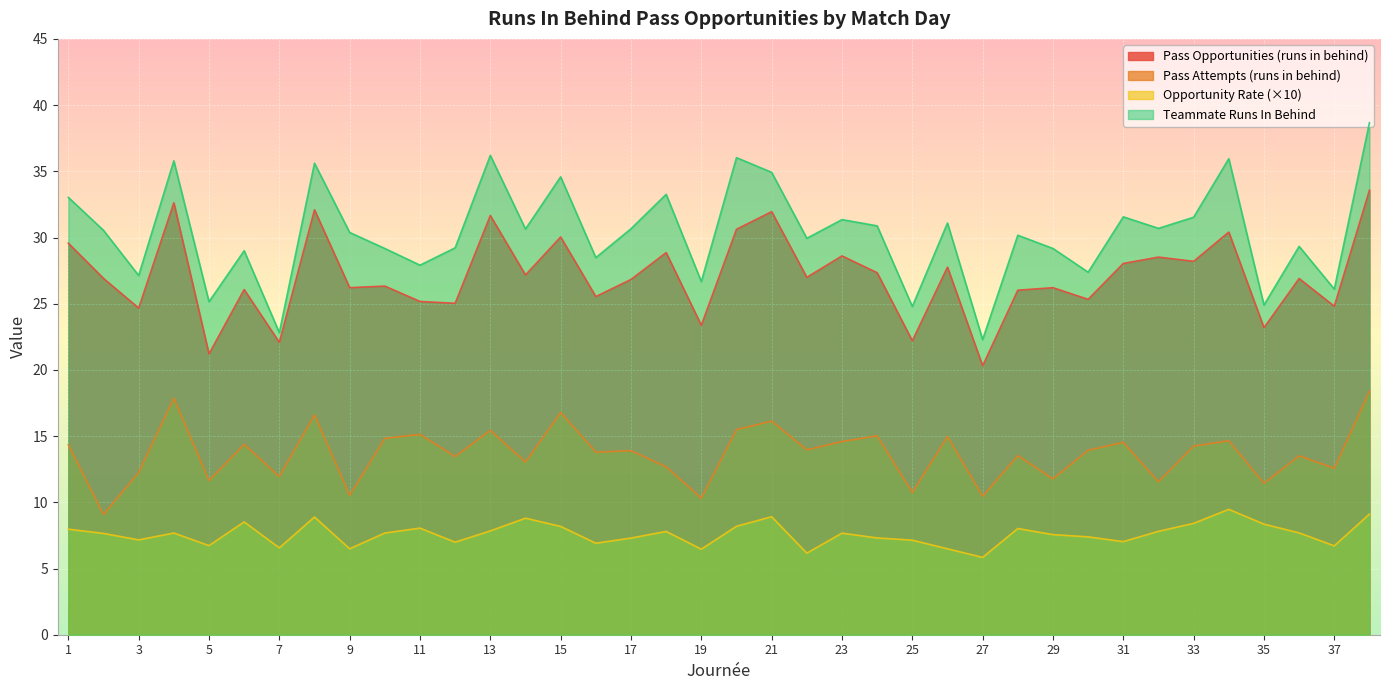

True or false: pass_opportunities_to_runs_in_behind_threat and count_pass_attempts_to_runs_in_behind cross at least once.

False